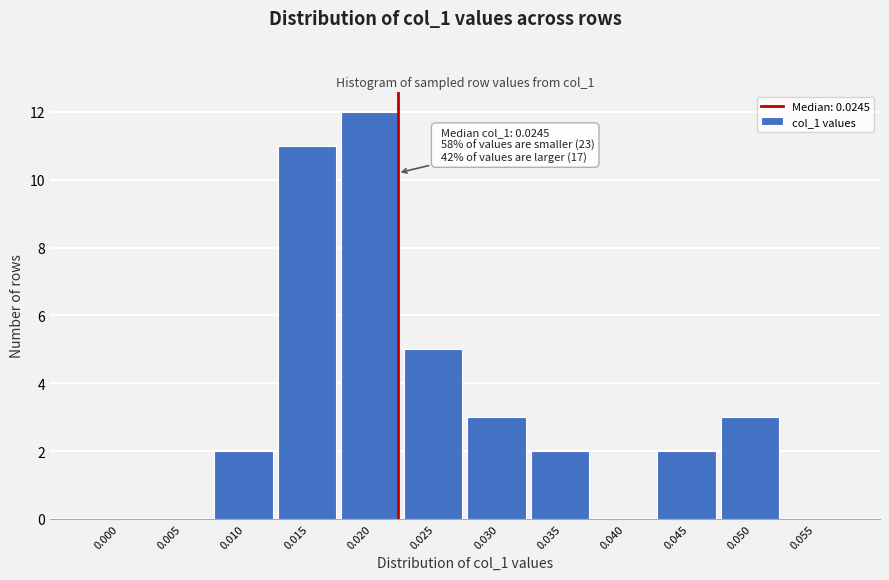

Reading left to right, extract all data points from this chart.

0.000=0	0.005=0	0.010=2	0.015=11	0.020=12	0.025=5	0.030=3	0.035=2	0.040=0	0.045=2	0.050=3	0.055=0